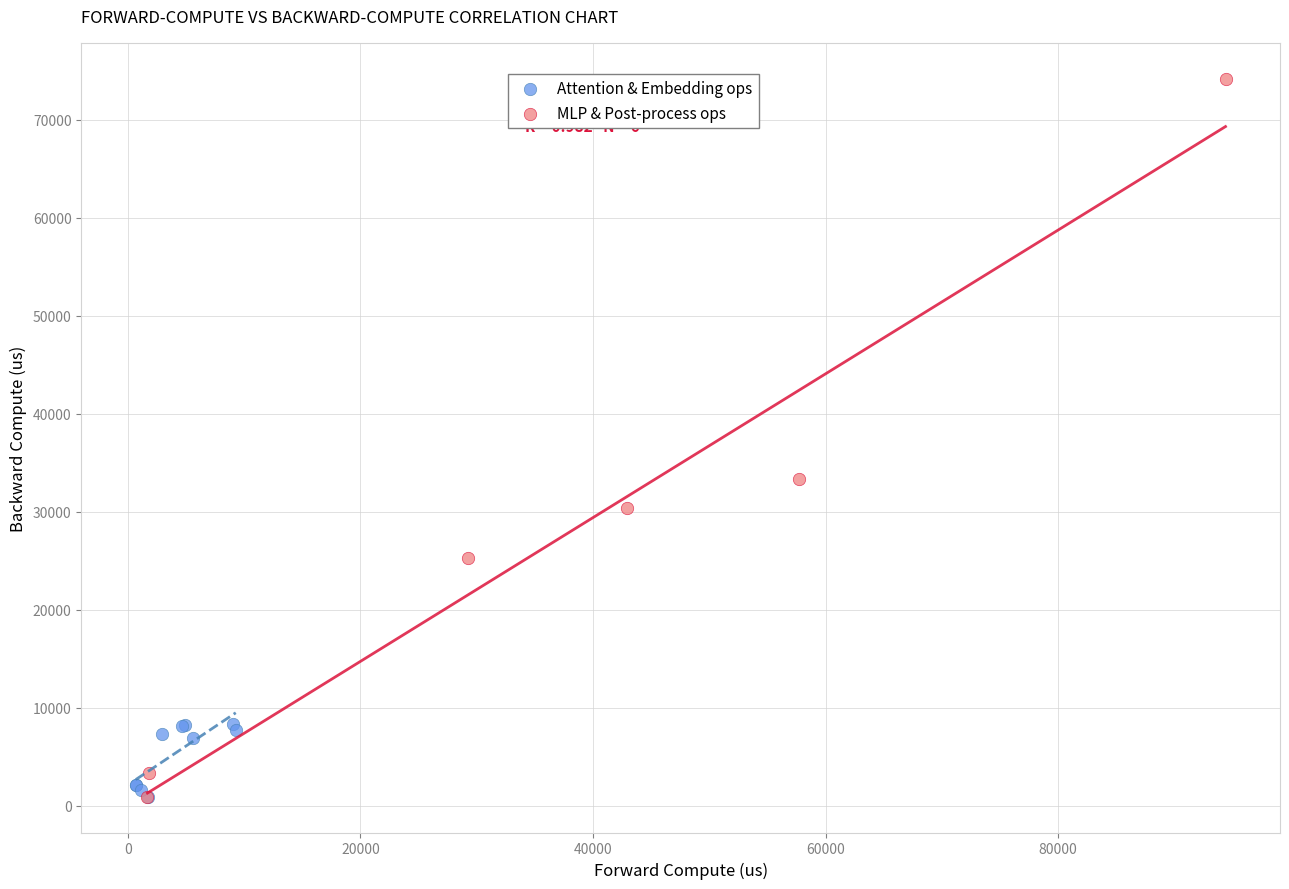

Which series has the widest spread of Y values?

MLP & Post-process ops